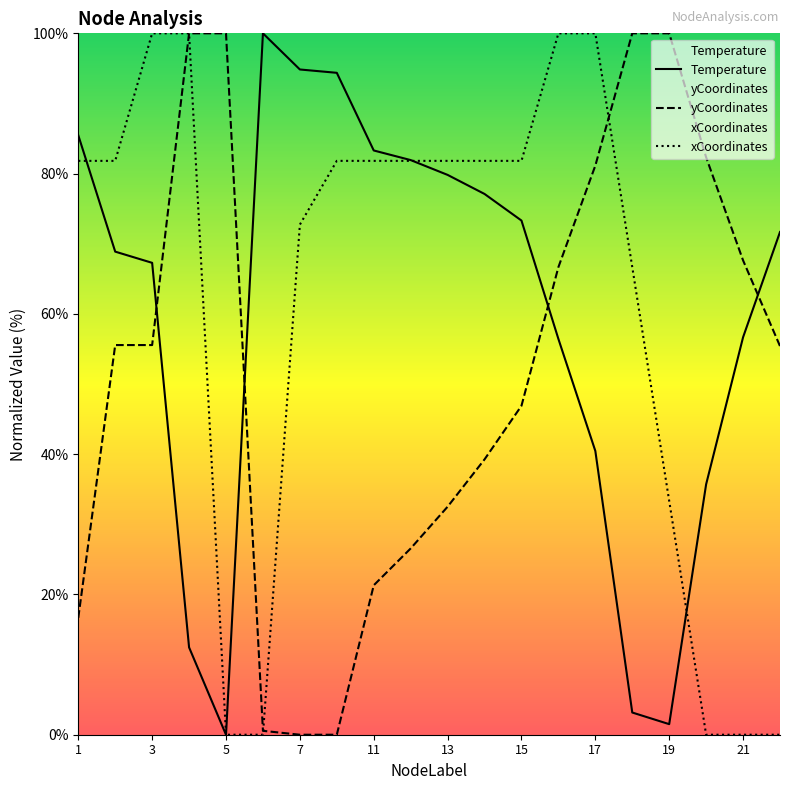

List the series in order of their peak value, lowest first.

Temperature, yCoordinates, xCoordinates